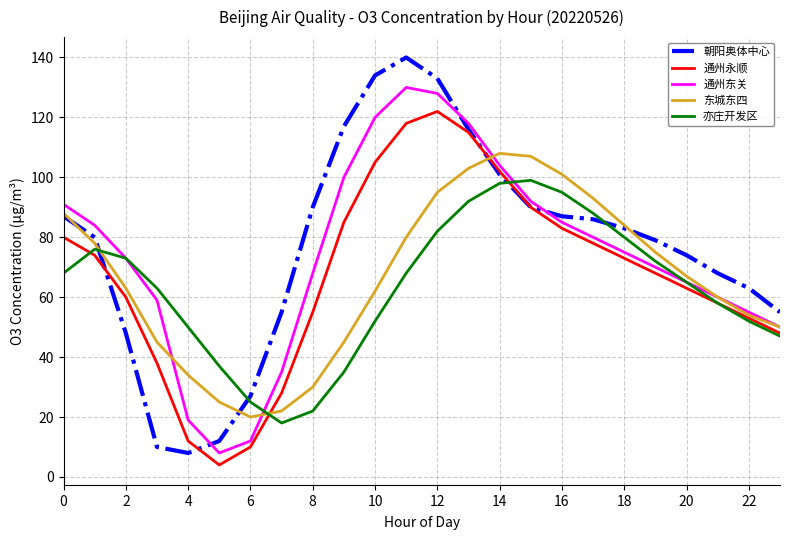

Reading left to right, what are all the values shown in this chart?

朝阳奥体中心: 87	80	48	10	8	12	27	55	90	117	134	140	133	116	101	90	87	86	83	79	74	68	63	55
通州永顺: 80	74	60	38	12	4	10	28	55	85	105	118	122	115	102	90	83	78	73	68	63	58	53	48
通州东关: 91	84	73	59	19	8	12	35	68	100	120	130	128	118	104	92	85	80	75	70	65	60	55	50
东城东四: 88	78	63	45	34	25	20	22	30	45	62	80	95	103	108	107	101	93	84	75	67	60	54	50
亦庄开发区: 68	76	73	63	50	37	25	18	22	35	52	68	82	92	98	99	95	88	80	72	65	58	52	47